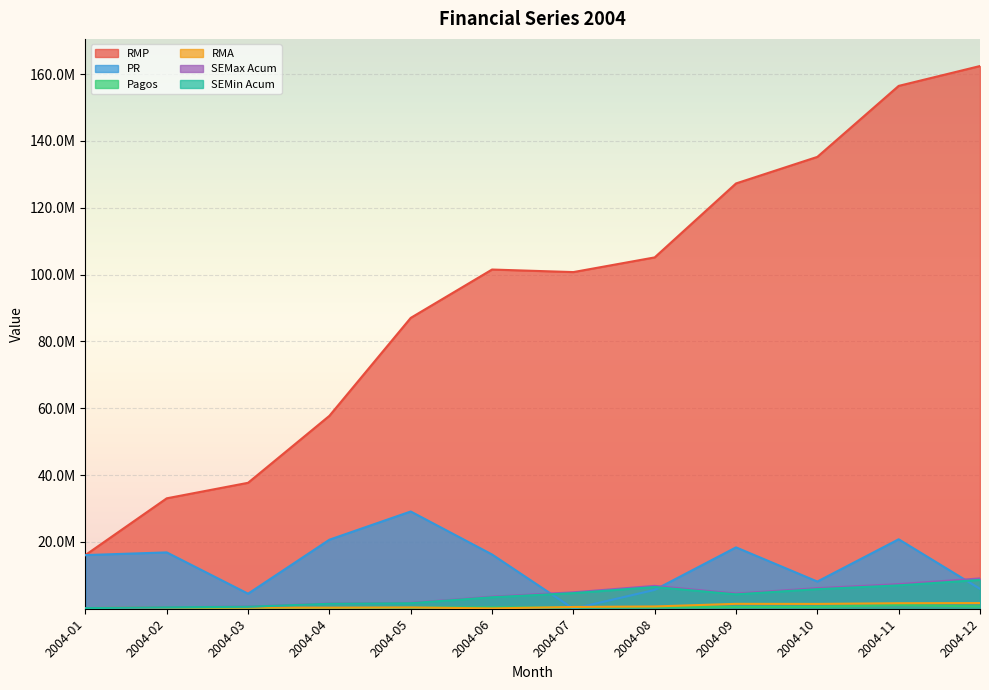

At which category is the sum across all series the highest?

2004-11